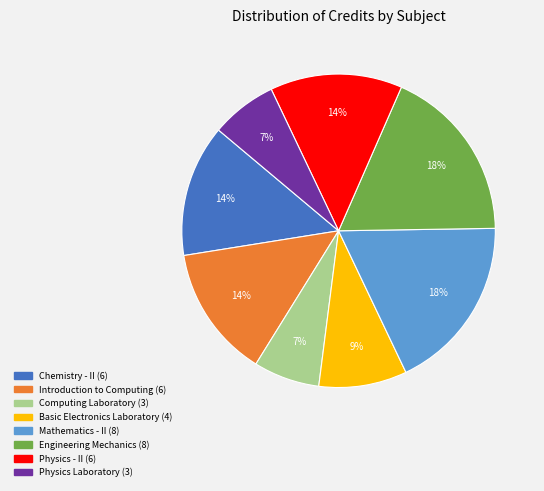

What percentage is the Physics Laboratory slice, to the nearest percent?

7%